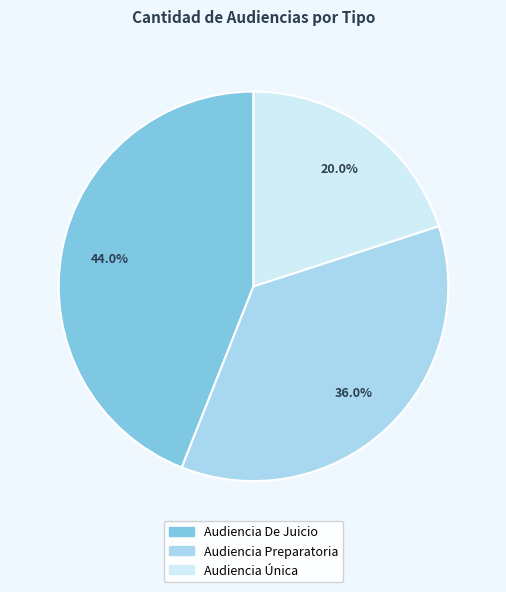

What percentage is the Audiencia Única slice, to the nearest percent?

20%